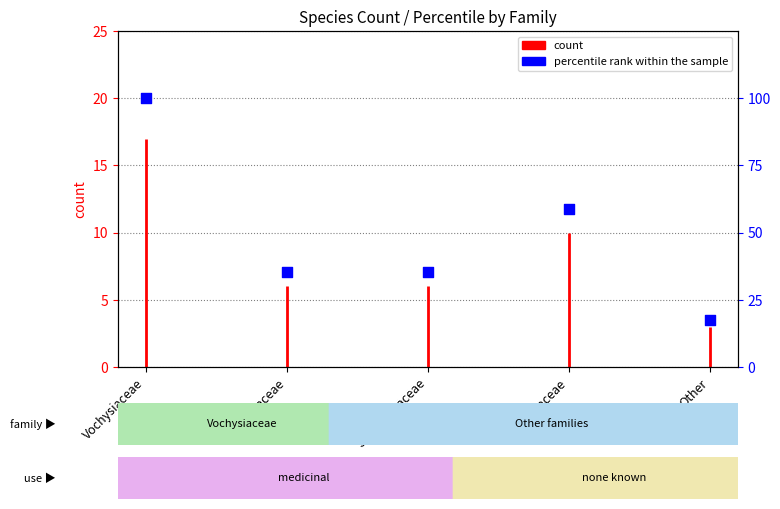

What is the change in value from Malvaceae to Other?

-17.7